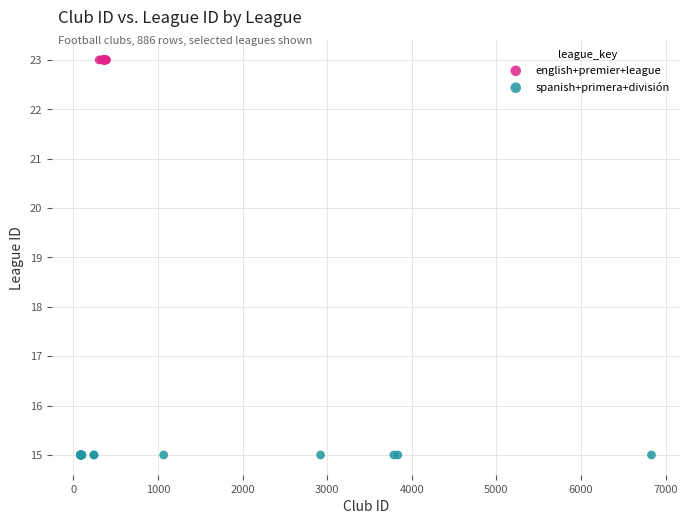

Which series reaches the maximum Y coordinate?

english+premier+league